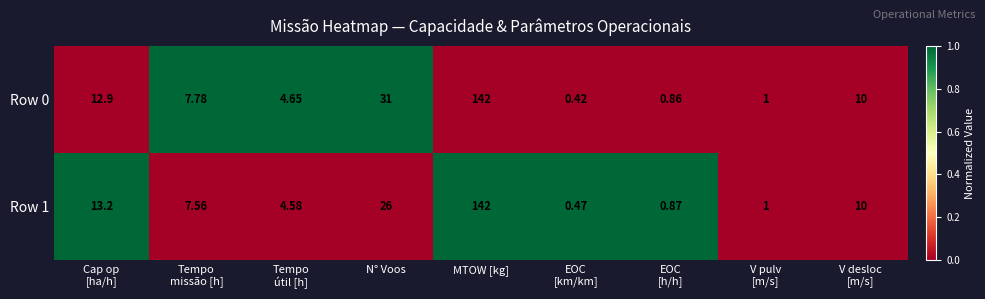

At which category does the chart reach its peak across all series?

MTOW [kg]